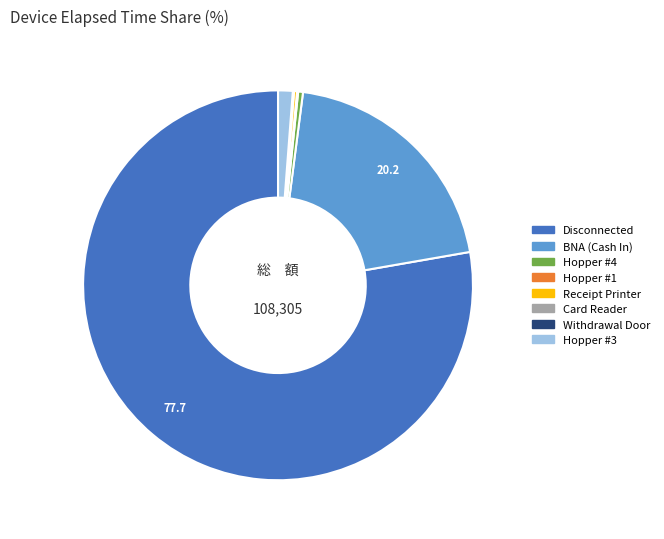

Which slice represents more than half of the pie?

Disconnected